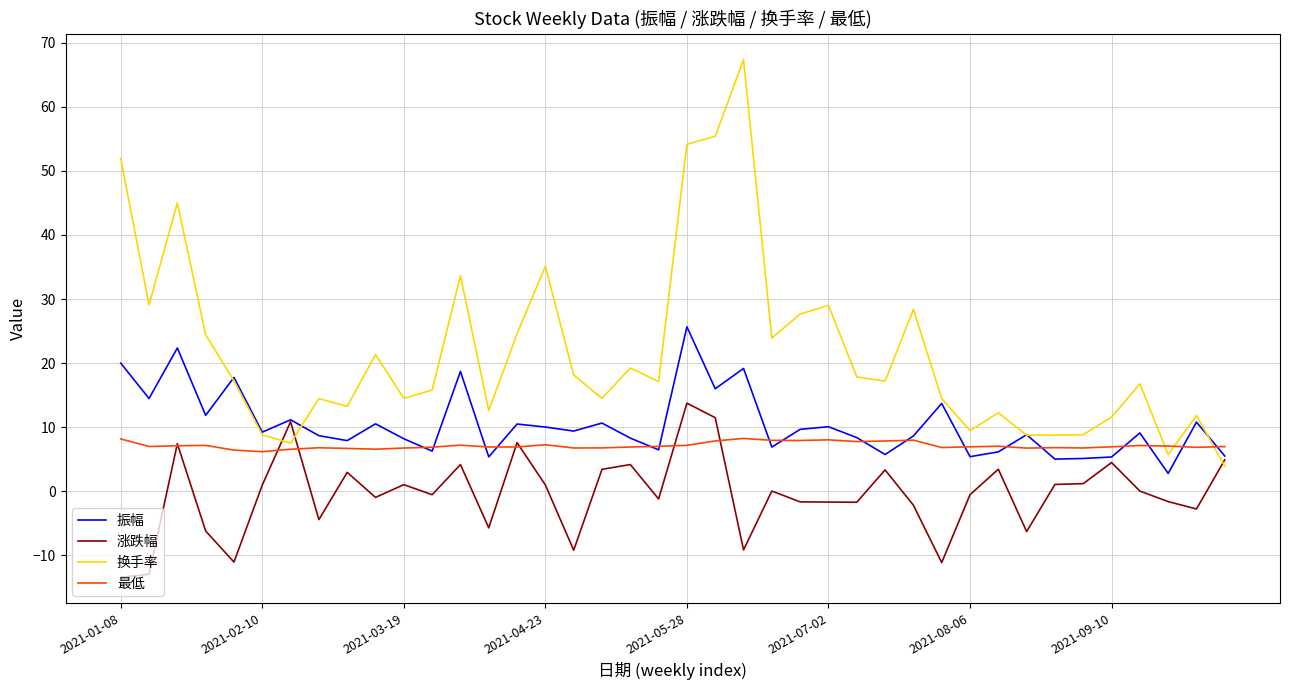

What is the maximum value for 涨跌幅?

13.7